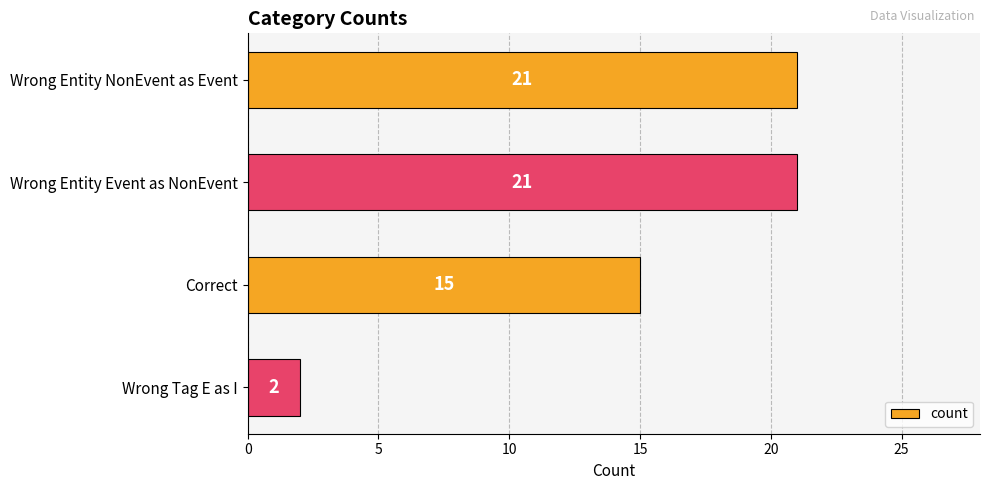

What is the average value?

15